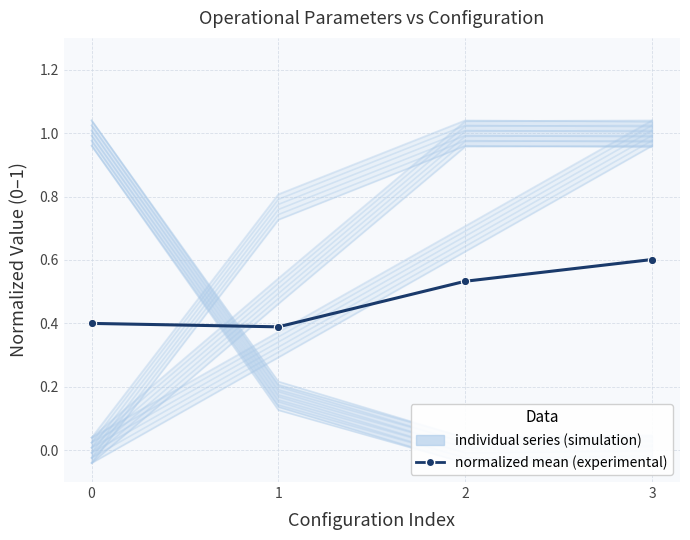

Rank the categories by value from lowest to highest.

1, 0, 2, 3